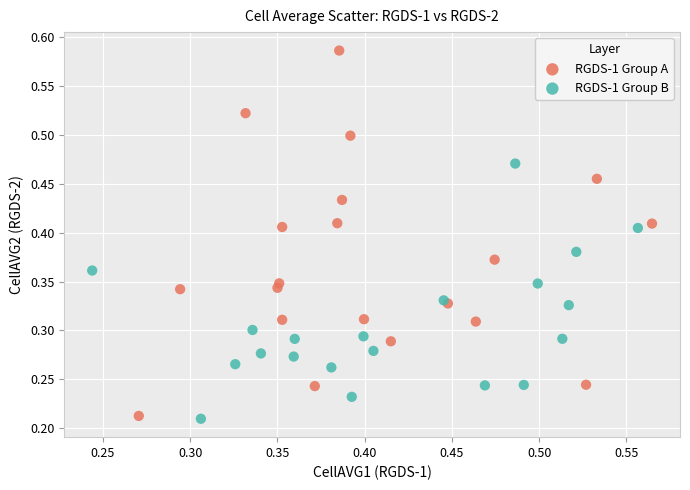

Which series contains the highest Y value?

RGDS-1 Group A